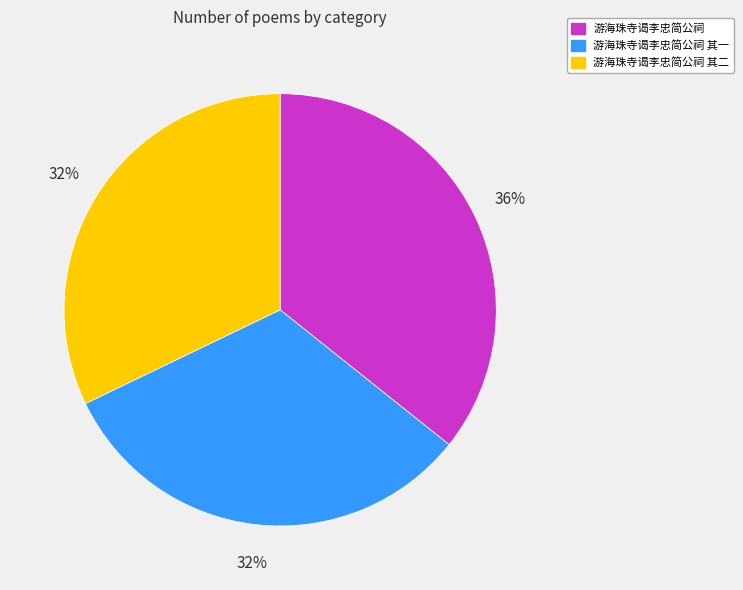

Approximately how many times larger is the value at 游海珠寺谒李忠简公祠 compared to 游海珠寺谒李忠简公祠 其二?

1.1